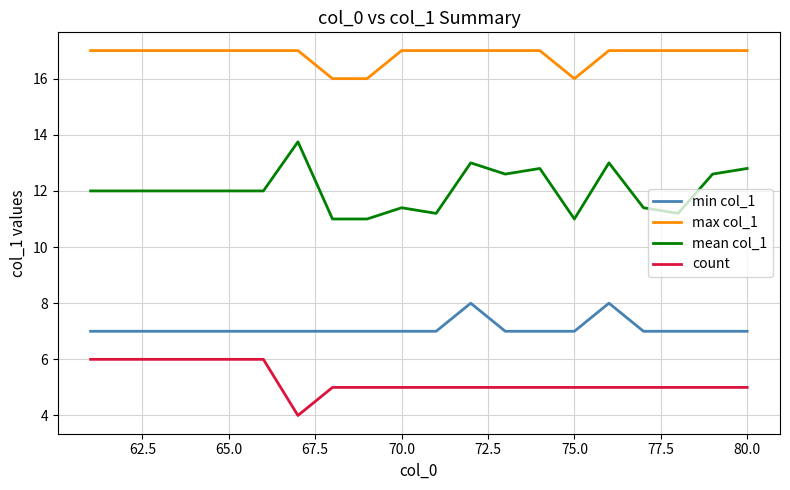

List the series in order of their overall mean, lowest first.

count, min col_1, mean col_1, max col_1